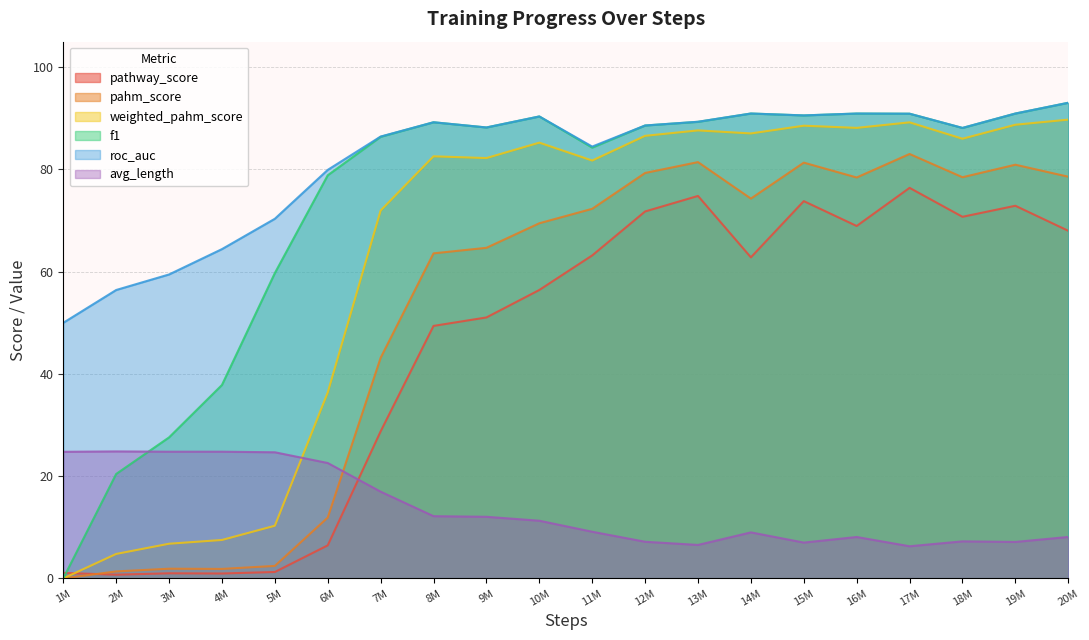

At which label does pahm_score reach its minimum?

1M